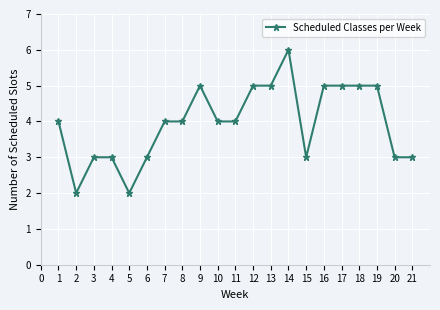

What is the sum of the values at 13 and 1?

9